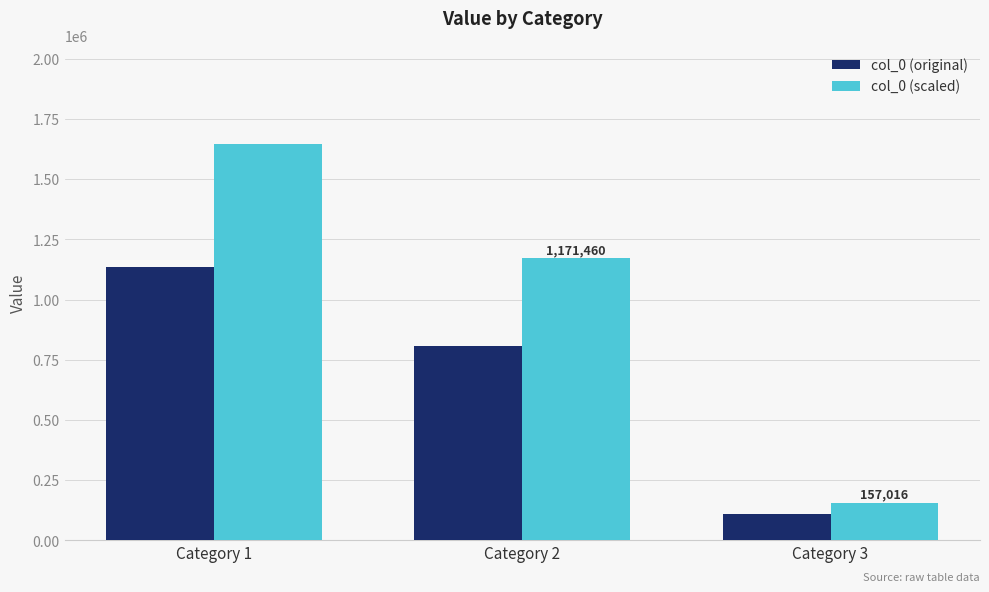

Count the number of data series in this chart.

2